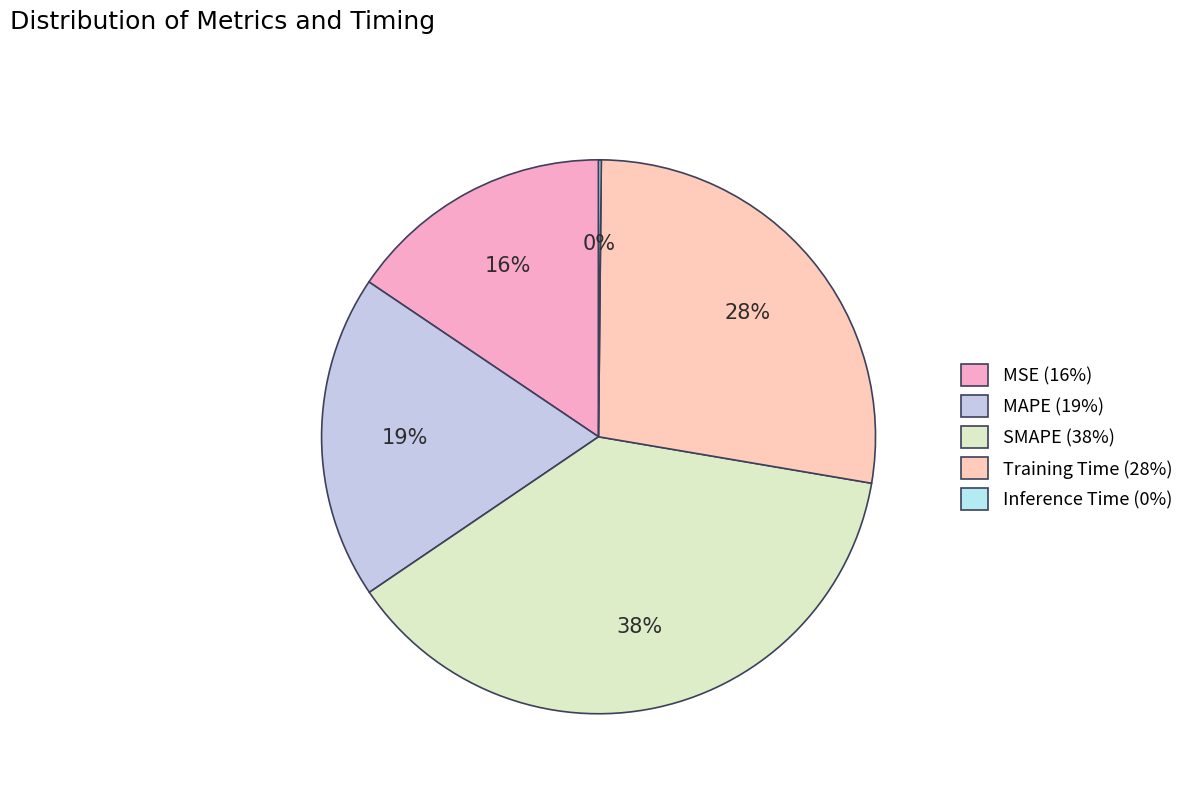

The Training Time slice represents 13% of the pie. True or false?

False